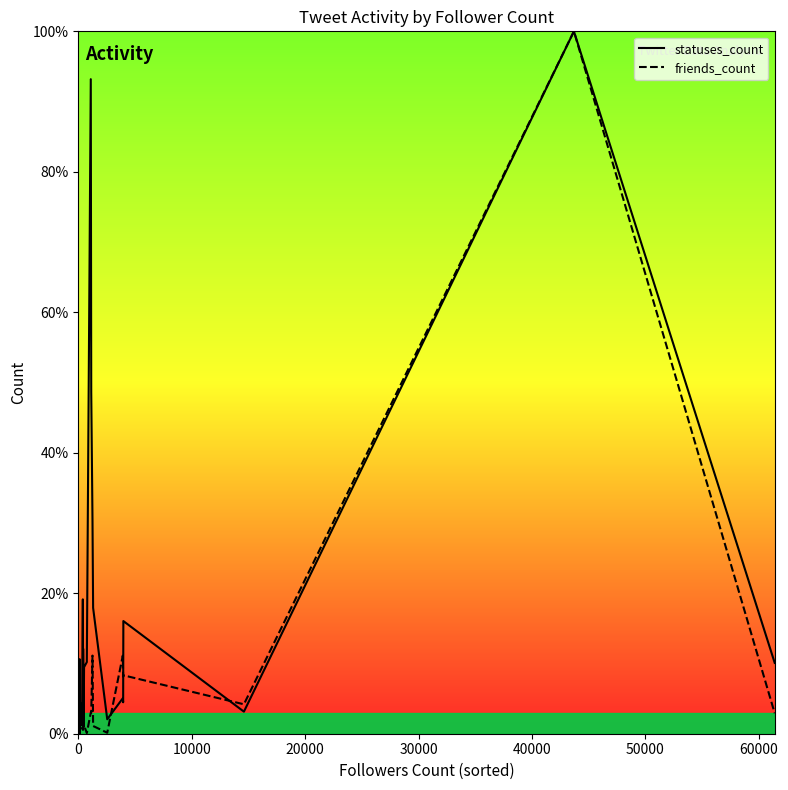

Which series has the largest total across all categories?

statuses_count